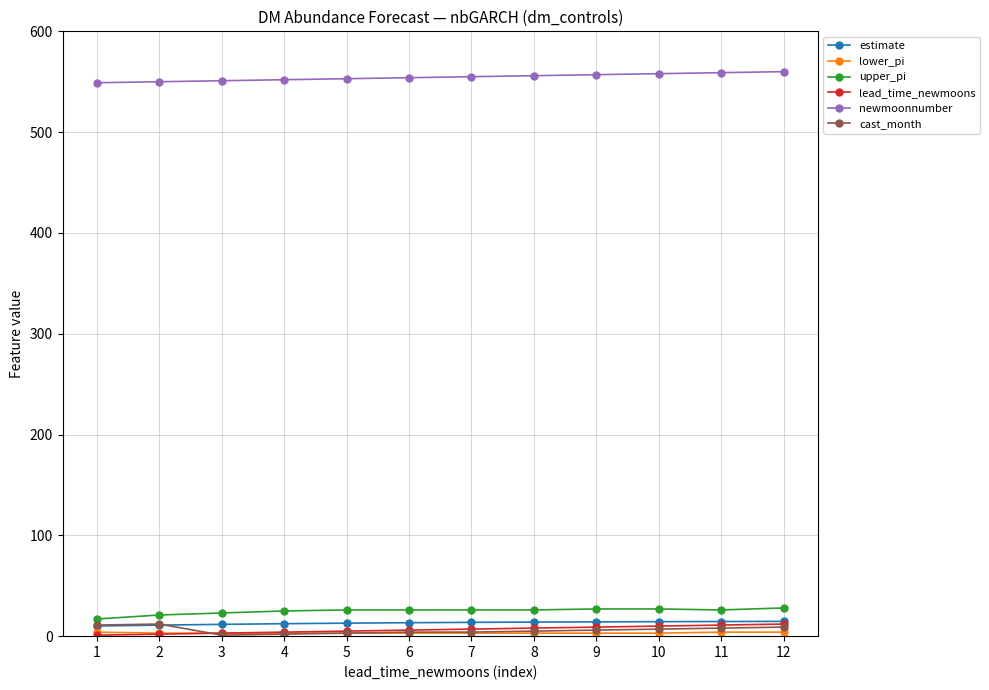

What is the sum of all cast_month values?

72.0